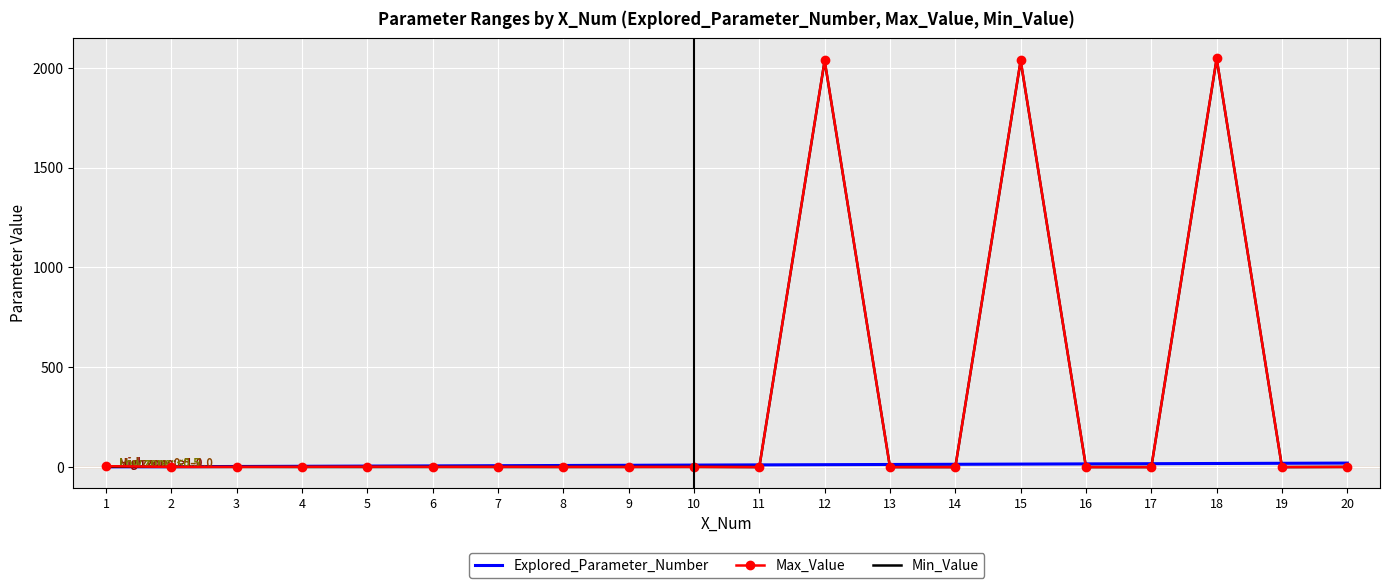

True or false: Max_Value and Min_Value cross at least once.

False